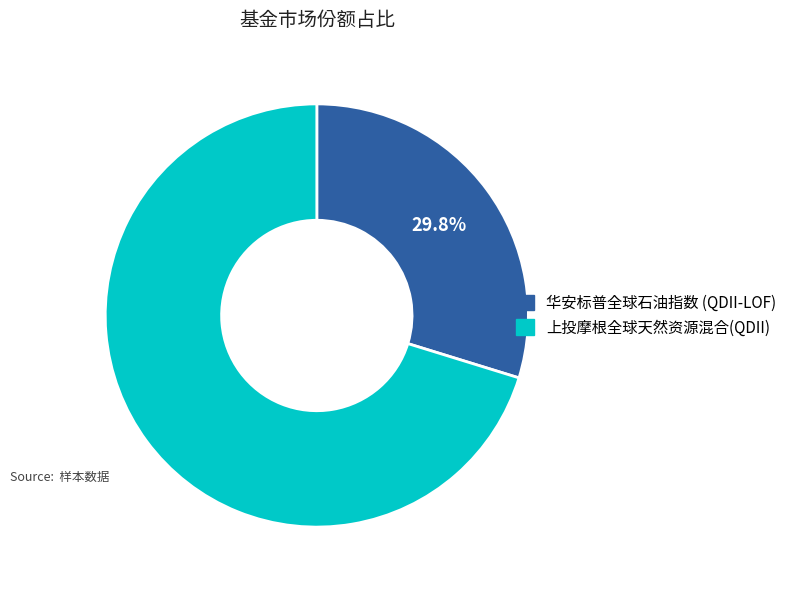

Is there any slice that represents more than half of the pie?

Yes